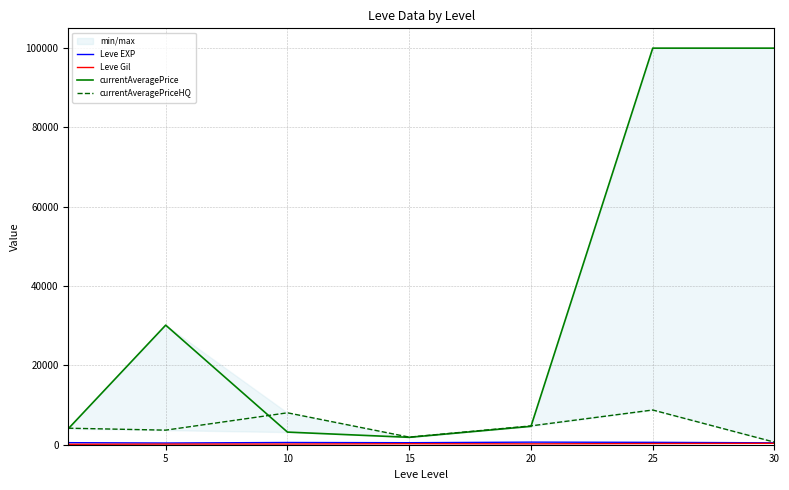

At 20, list the series in order from largest to smallest.

currentAveragePriceHQ, currentAveragePrice, Leve EXP, Leve Gil